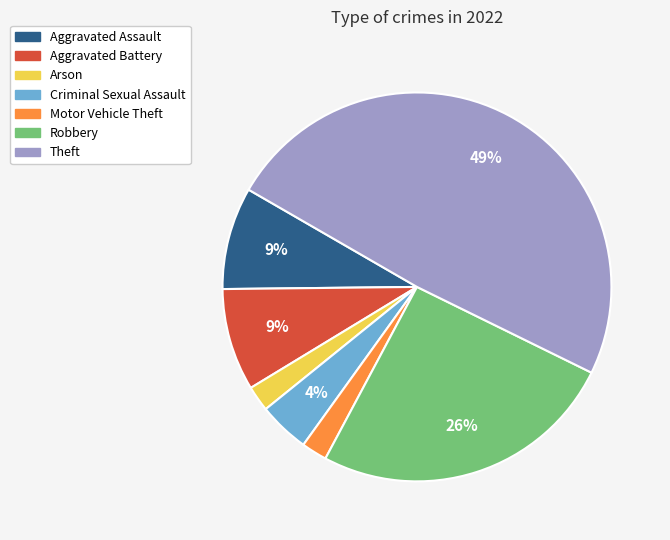

Does Criminal Sexual Assault represent more than half of the total?

No